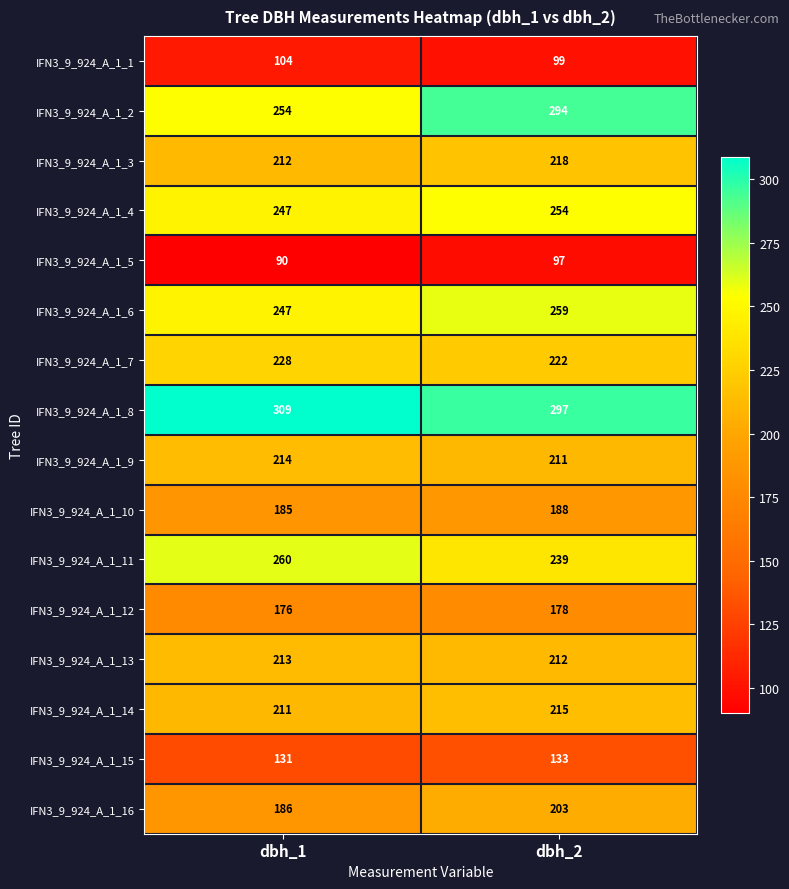

Read the IFN3_9_924_A_1_1 value at dbh_2.

99